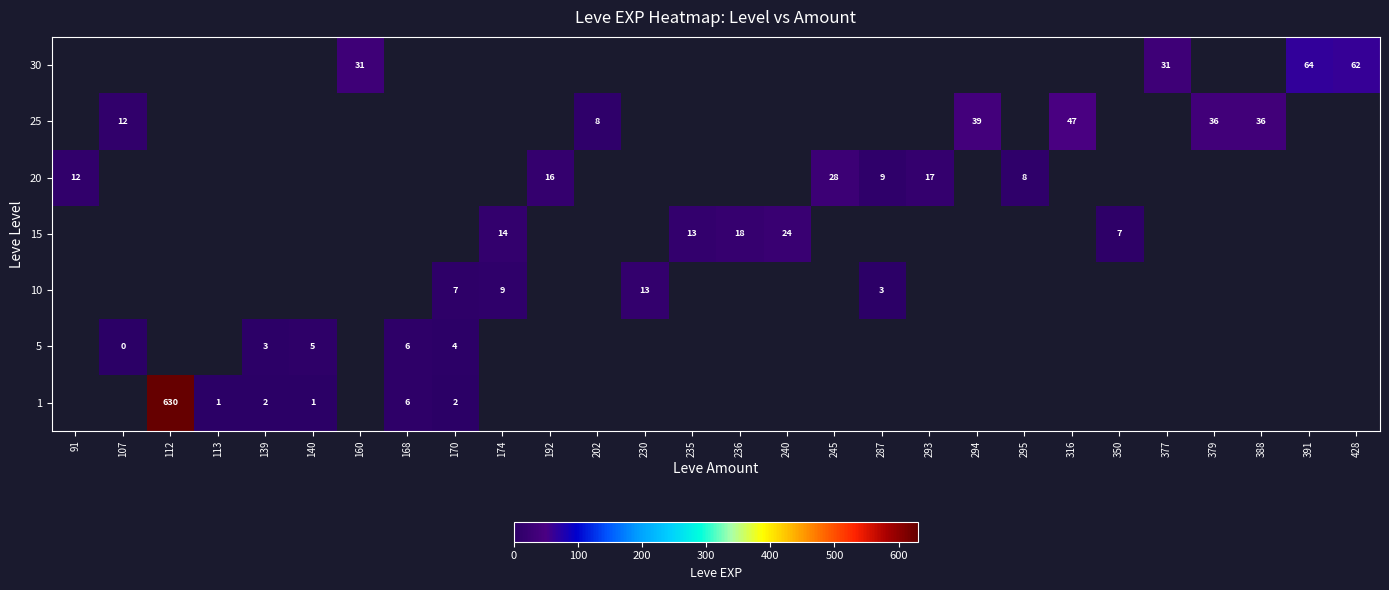

The value of 10 at 230 is 3.3. True or false?

False